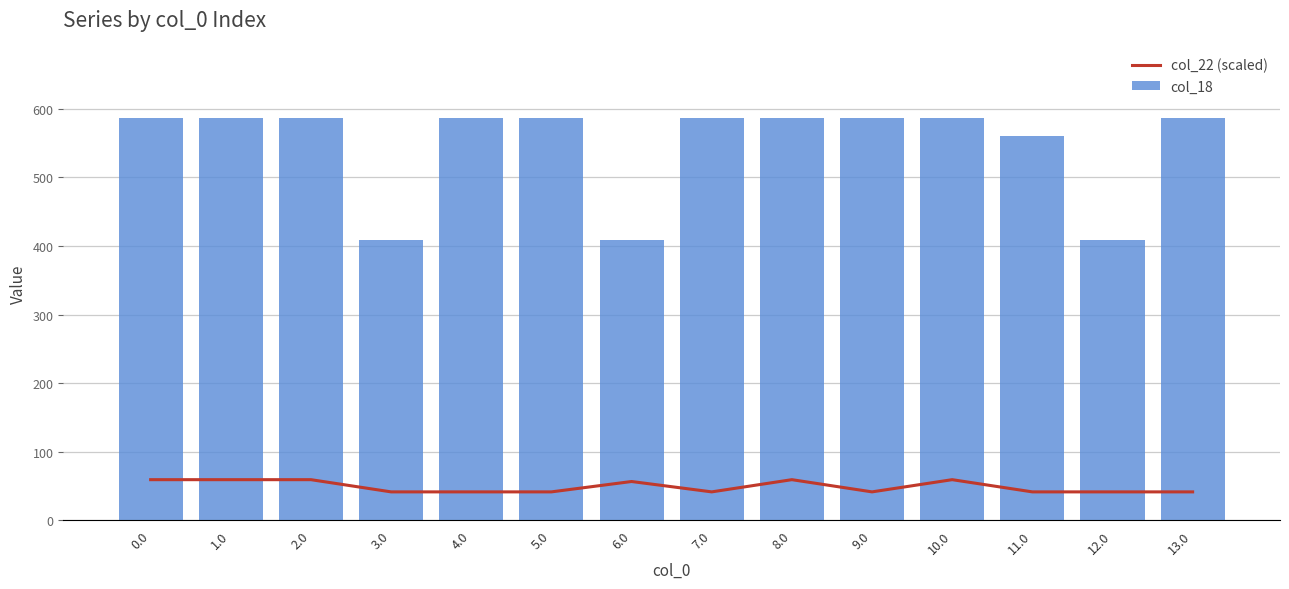

Which has a higher value, 5.0 or 9.0?

5.0